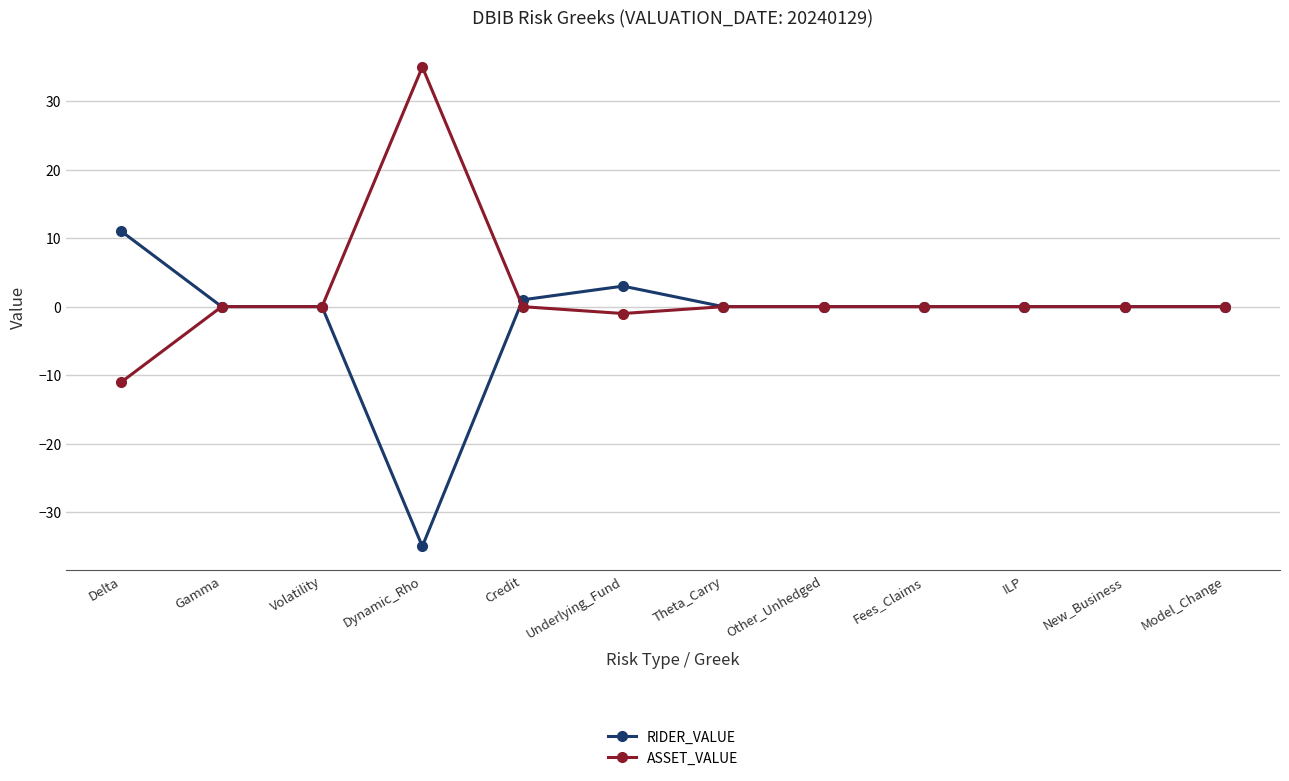

Rank the series by their maximum value, from highest to lowest.

ASSET_VALUE, RIDER_VALUE